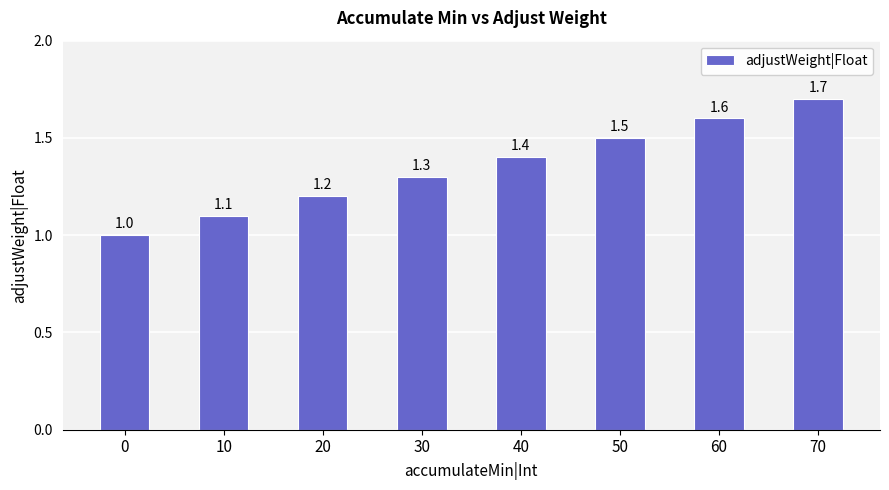

Which category has the highest value across all series?

70